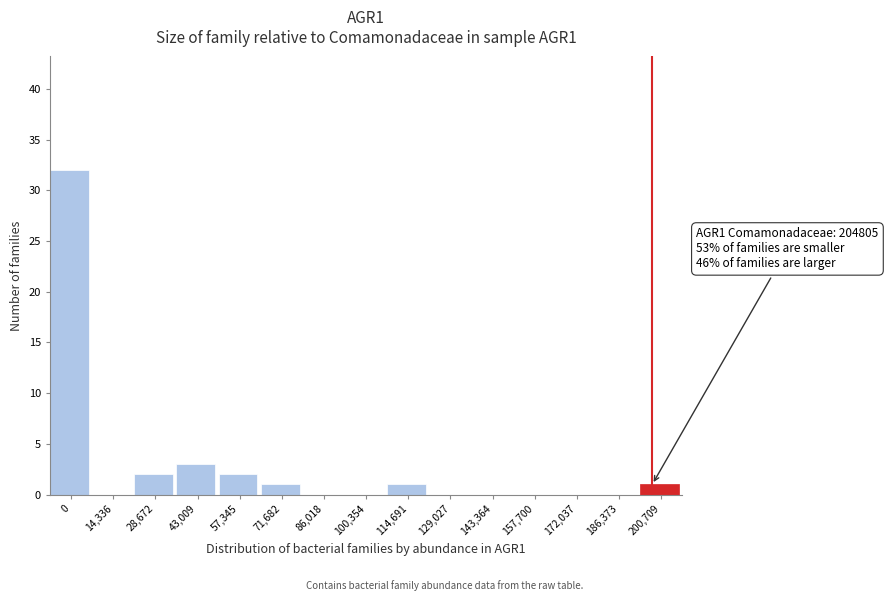

Reading right to left, what are all the values shown in this chart?

200,709=1	186,373=0	172,037=0	157,700=0	143,364=0	129,027=0	114,691=1	100,354=0	86,018=0	71,682=1	57,345=2	43,009=3	28,672=2	14,336=0	0=32